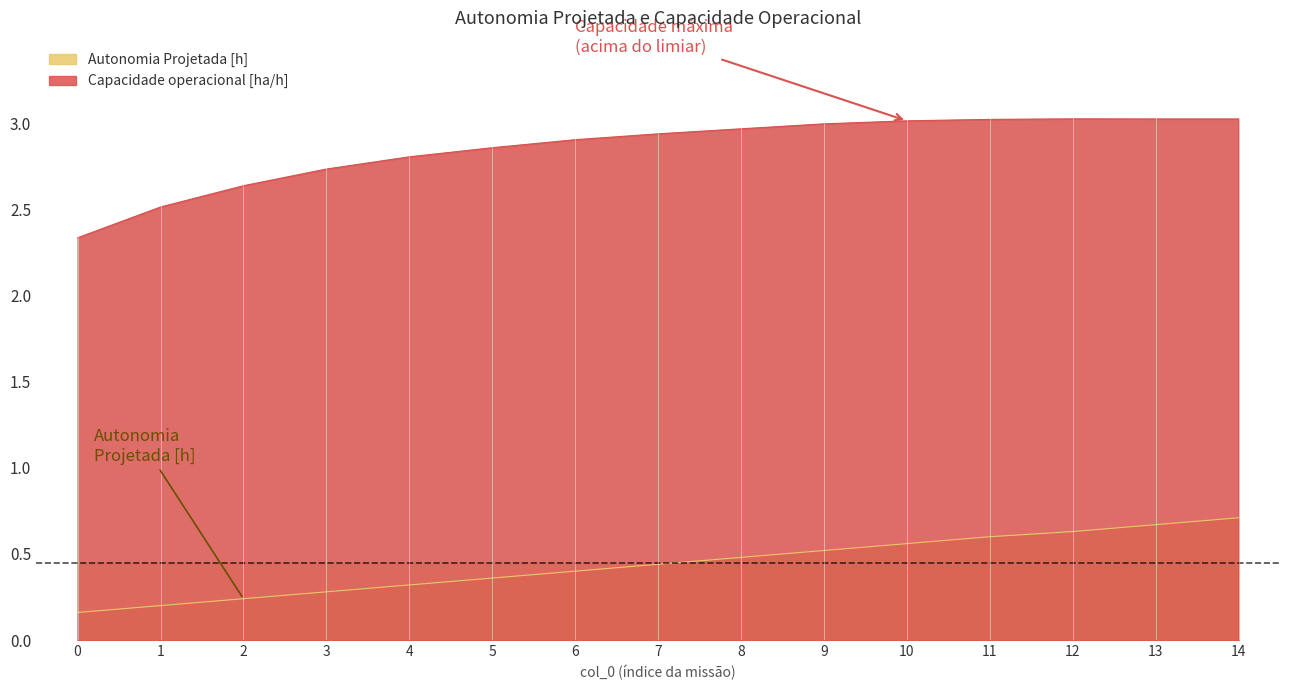

Which series has the largest total across all categories?

Capacidade operacional [ha/h]